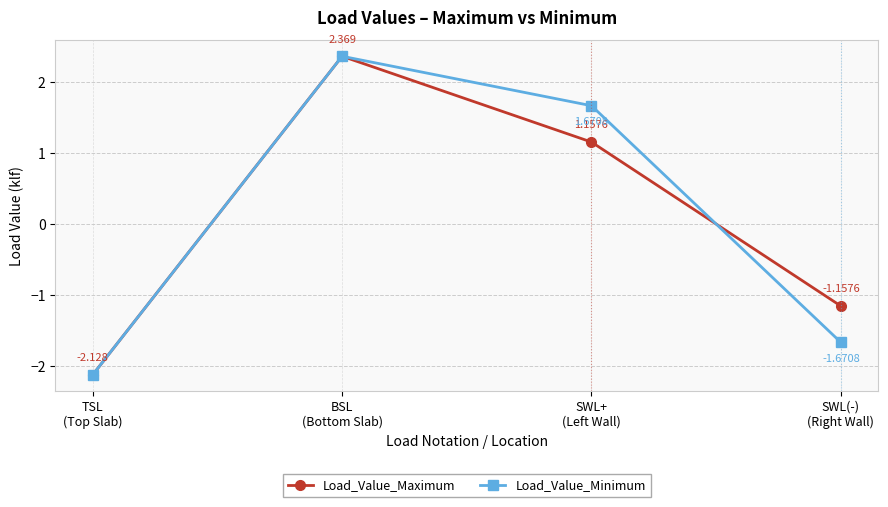

What is the label of the 4th point from the right?

TSL
(Top Slab)